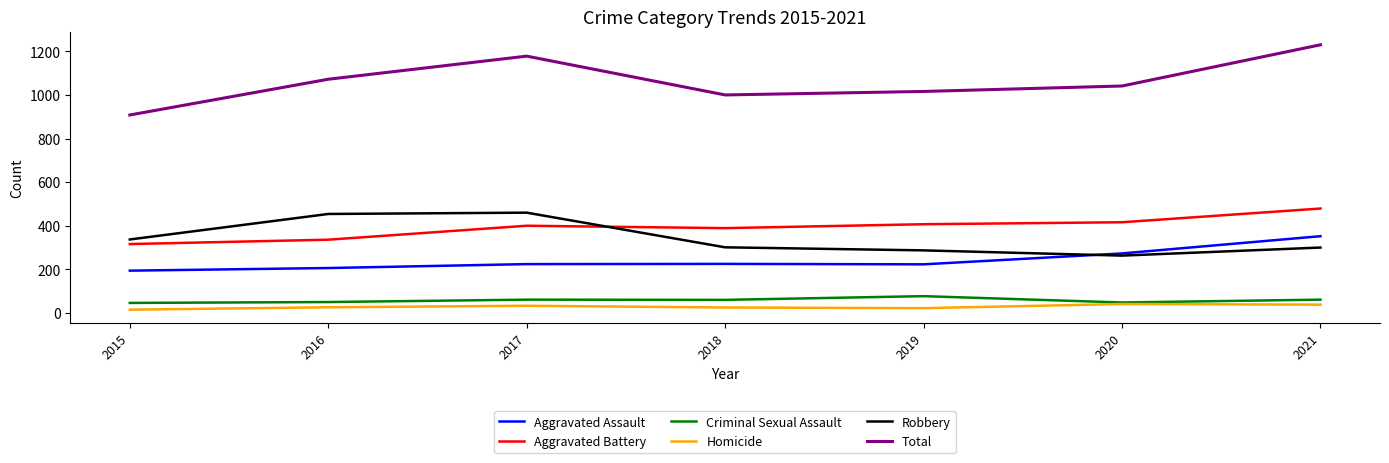

How many lines are shown in the chart?

6